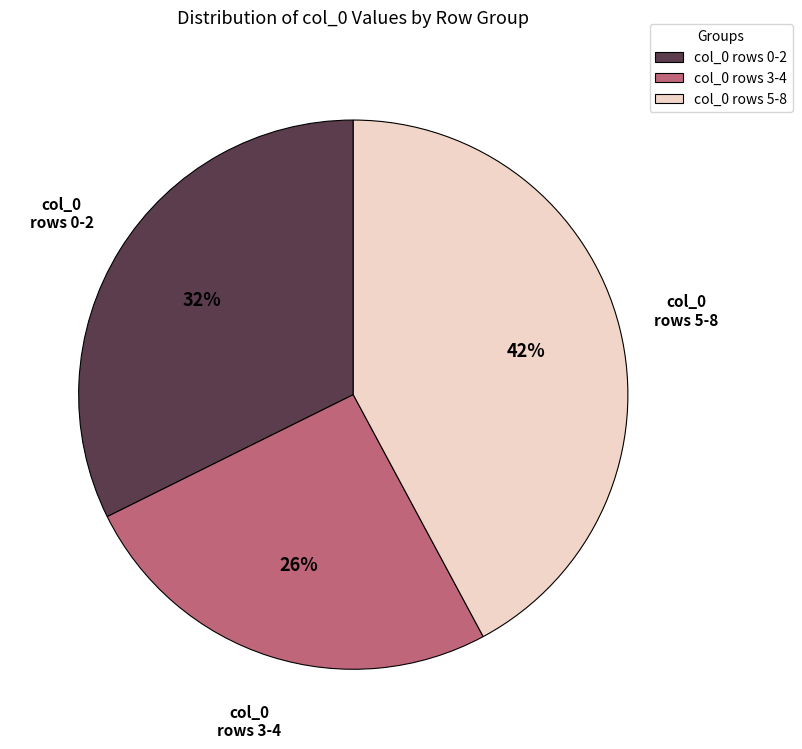

How many segments does this pie chart have?

3